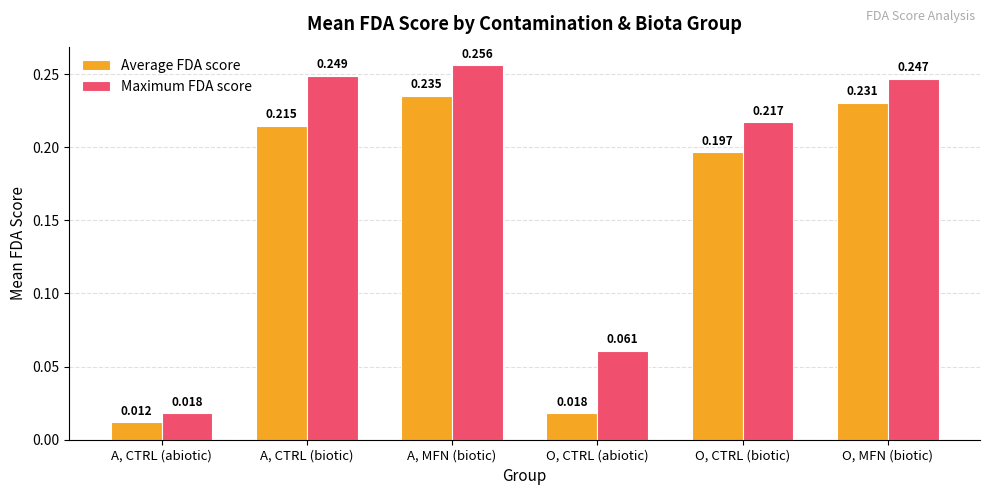

The value of Average FDA score at O, MFN (biotic) is 0.4. True or false?

False